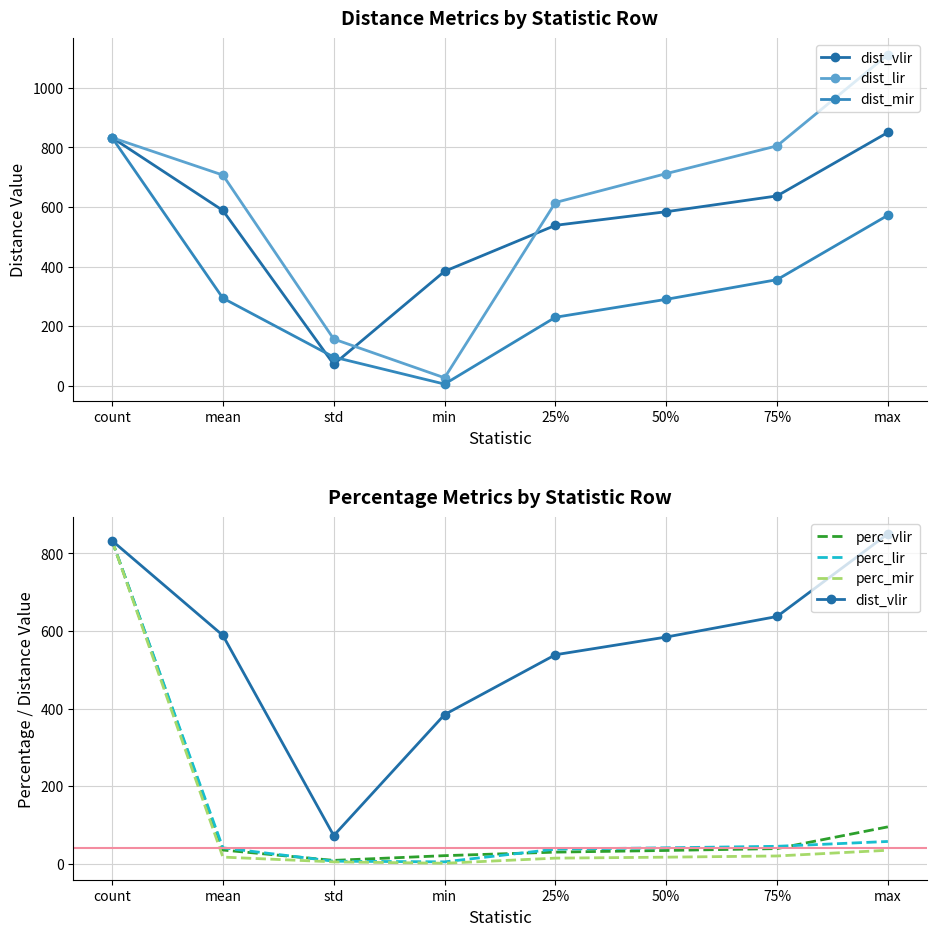

Where is the first local minimum for perc_mir?

min